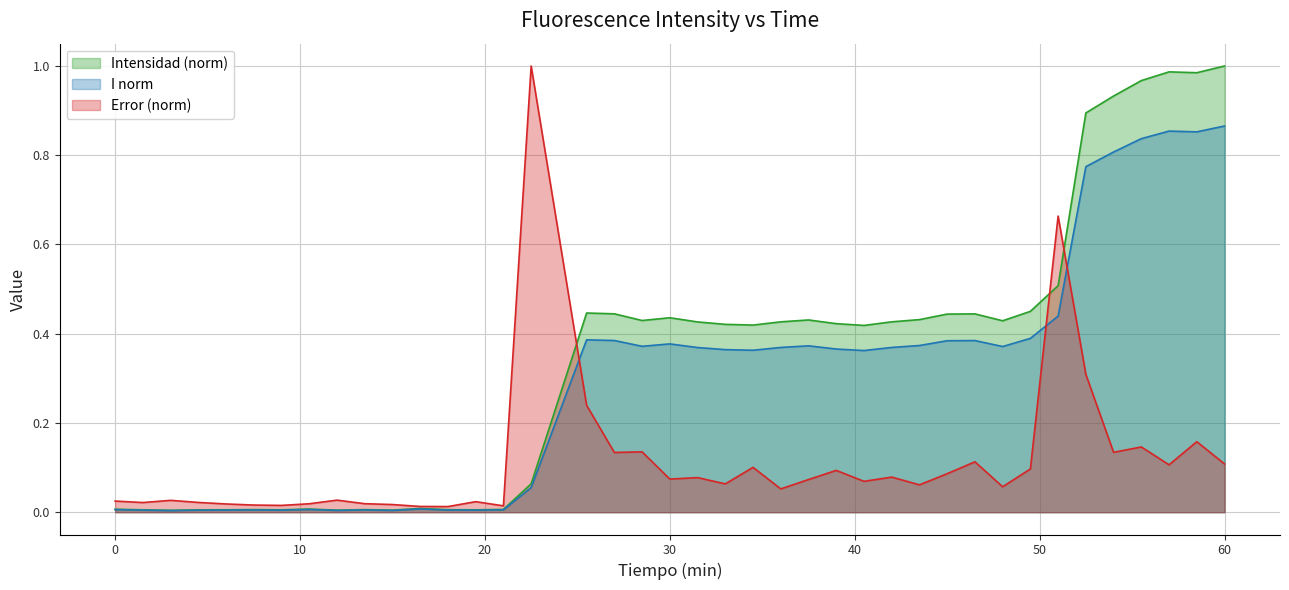

Count the number of data series in this chart.

3